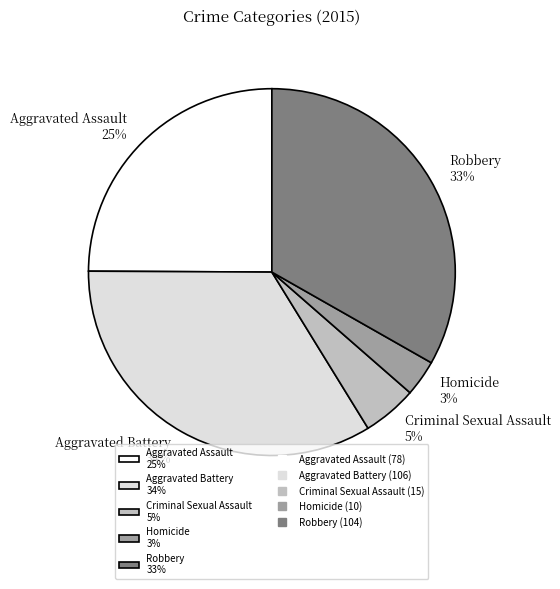

Is it true that Robbery is 20% of the pie?

False